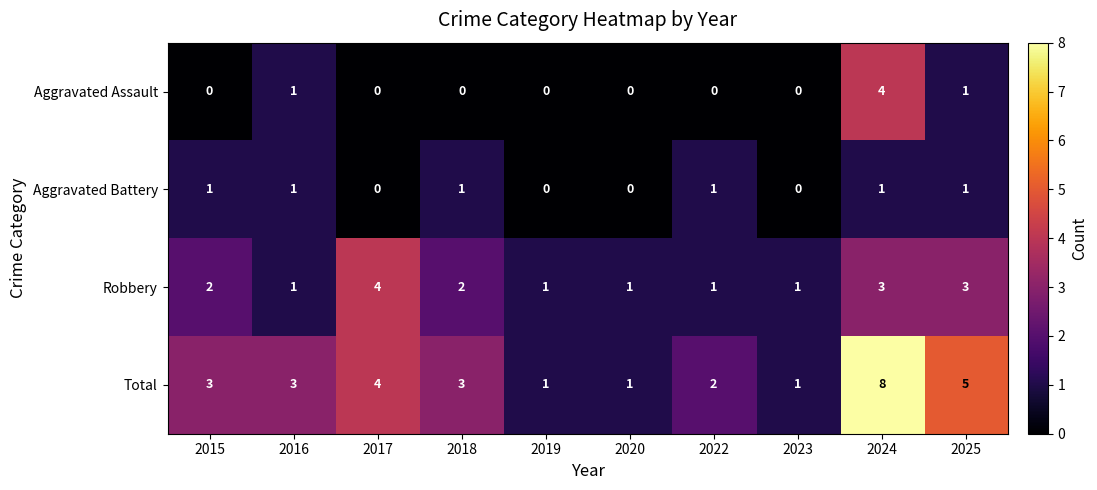

At which category is the sum across all series the highest?

2024